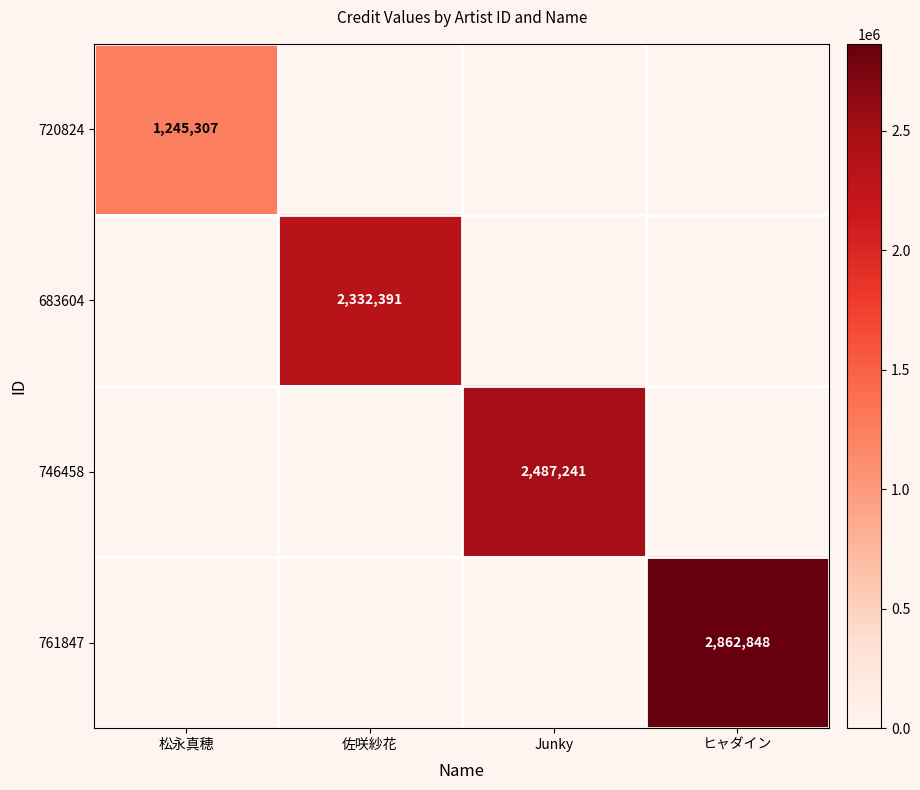

The 761847 series shows 2862848 at ヒャダイン. True or false?

True